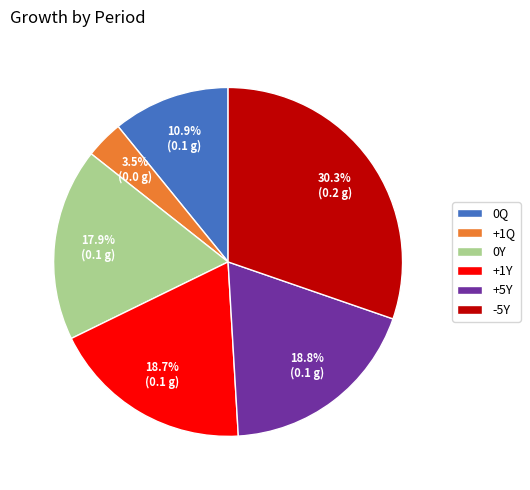

Is there any slice that represents more than half of the pie?

No